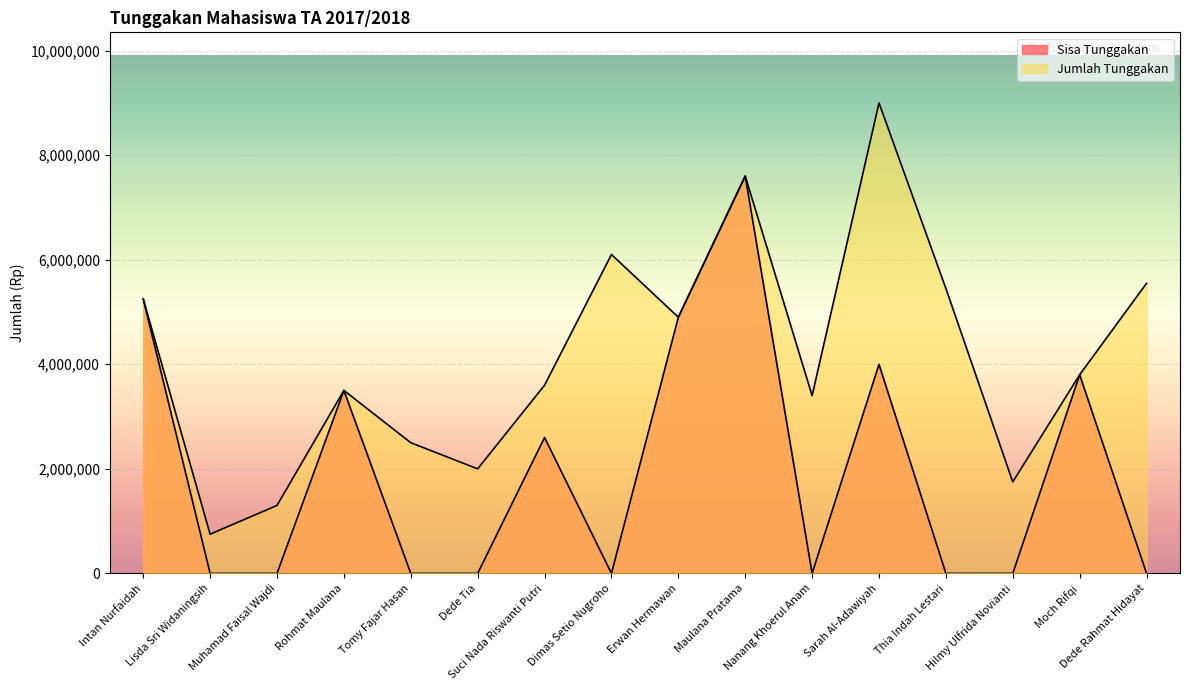

At which category does Jumlah Tunggakan reach its first local peak?

Rohmat Maulana